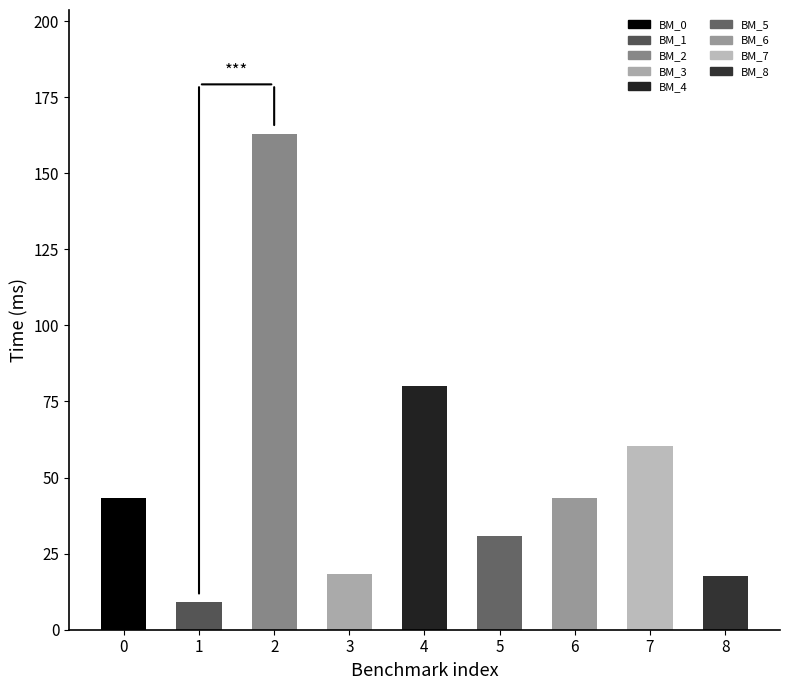

What is the sum of the values at 0 and 5?

74.2